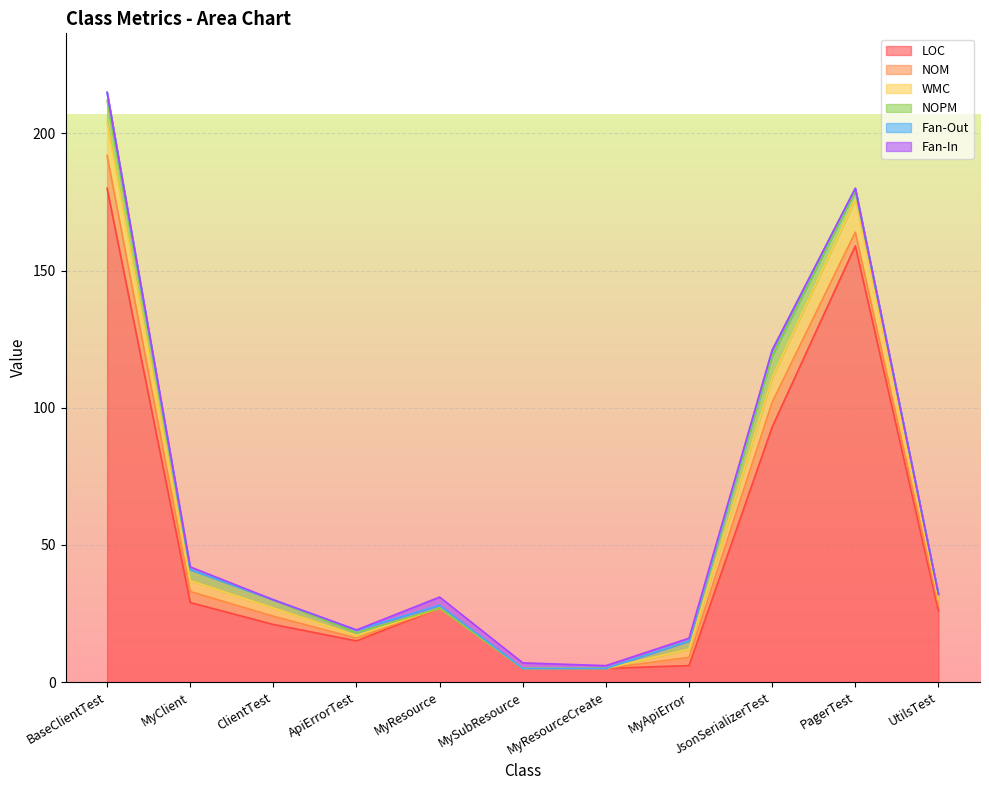

List the series in order of their peak value, highest first.

LOC, NOM, WMC, NOPM, Fan-Out, Fan-In